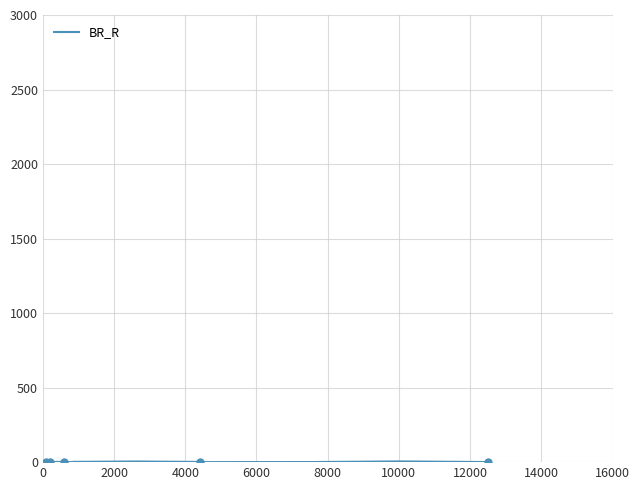

What value does the data have at 14000?

3.0